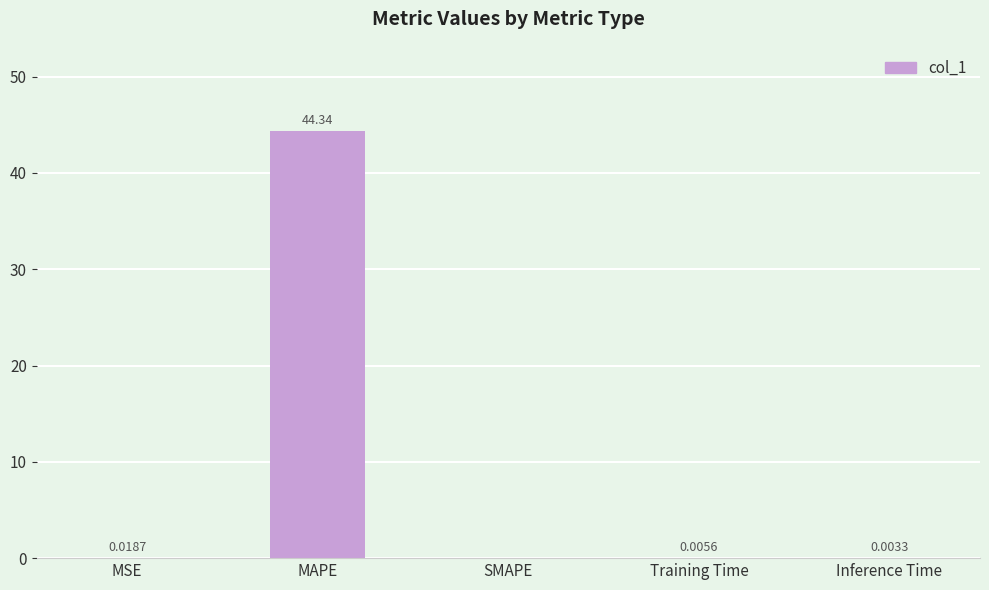

Between Training Time and Inference Time, which is larger?

Training Time